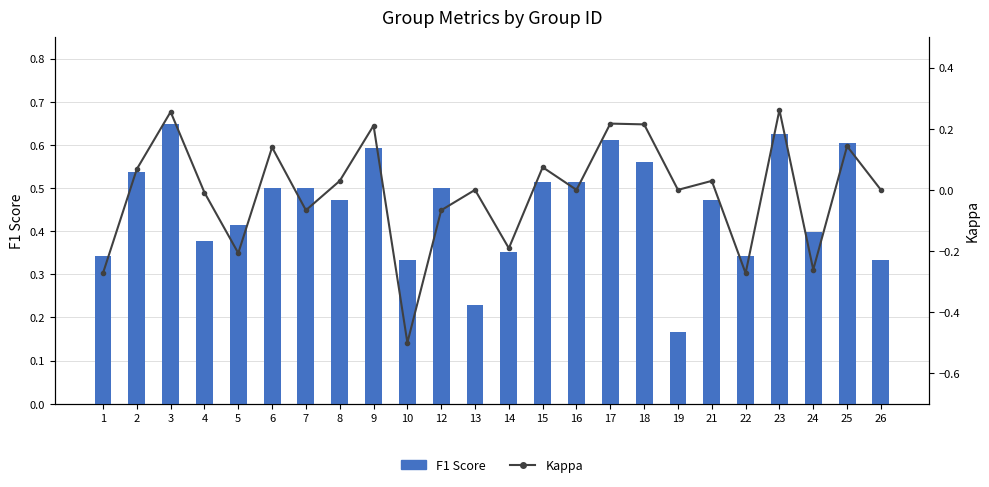

What is the total value across all series at 12?

0.4